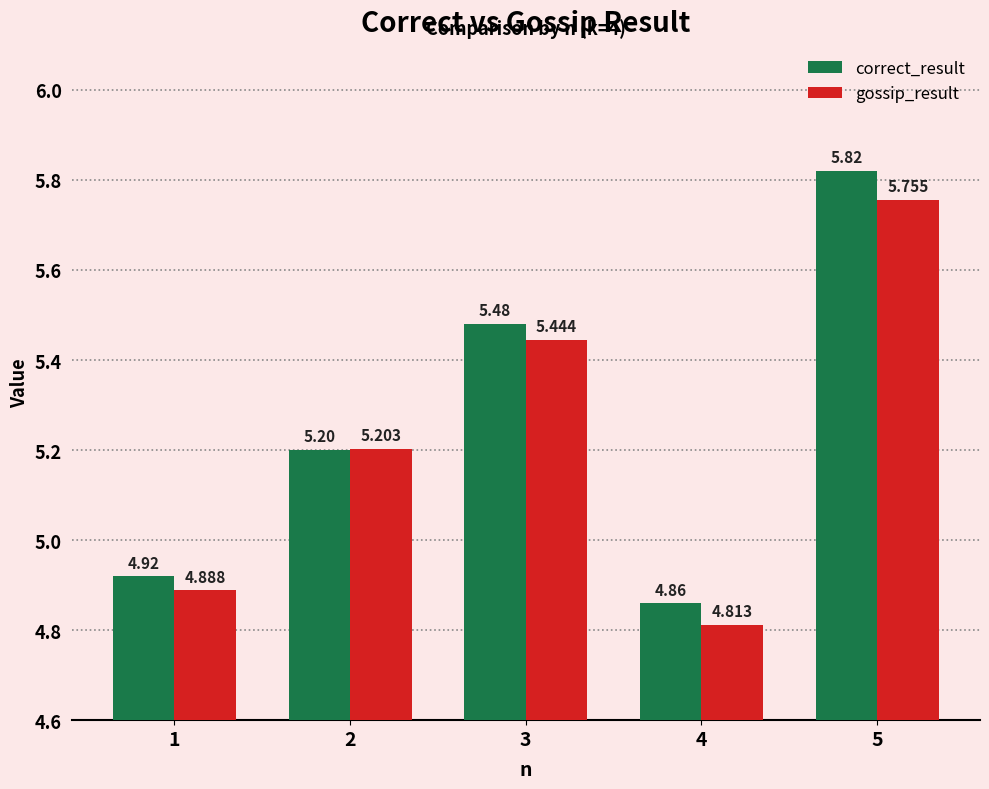

Which category has the lowest value in the correct_result series?

4